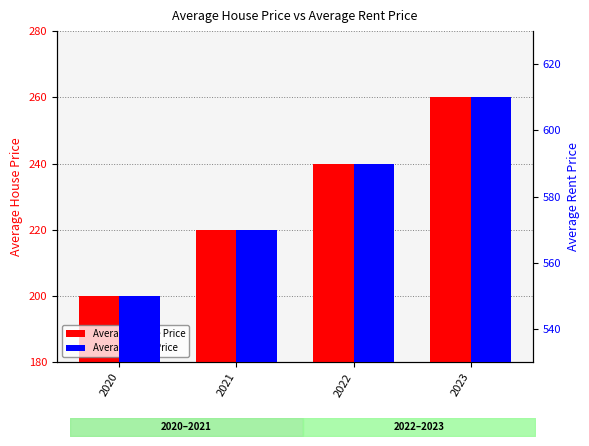

Rank the series at 2020 from highest to lowest value.

Average Rent Price, Average House Price